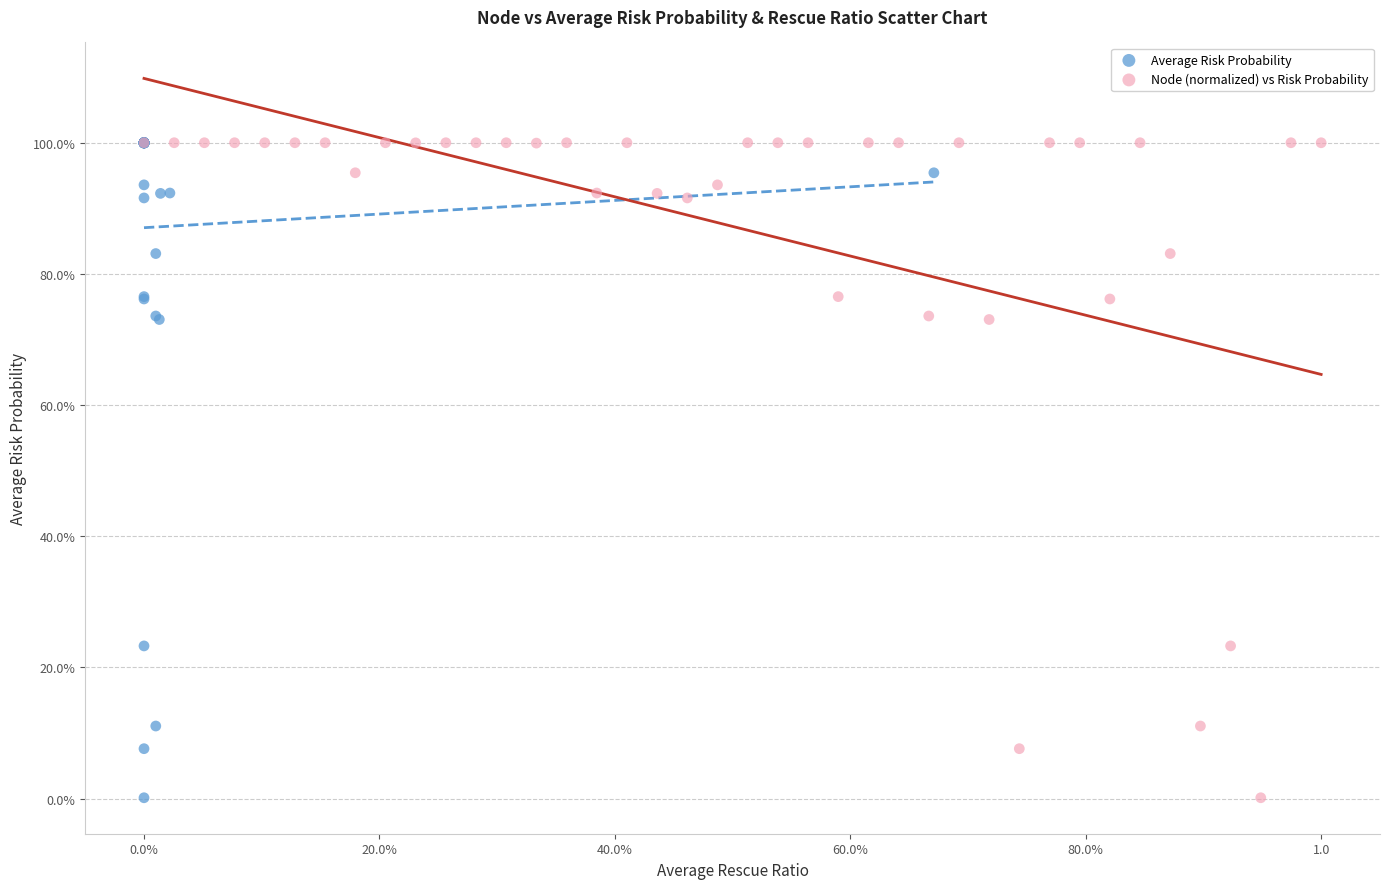

What are all the series names shown in the legend?

Average Risk Probability, Node (normalized) vs Risk Probability